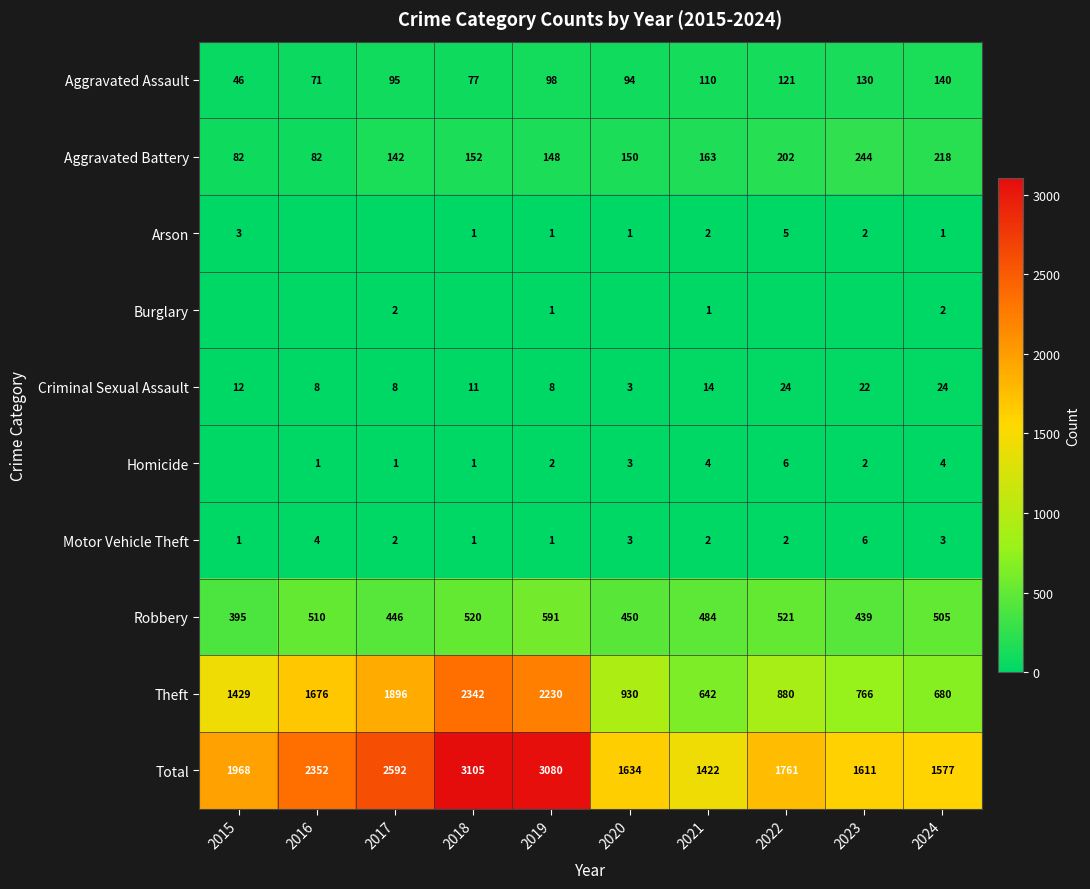

The value of Aggravated Assault at 2018 is 77. True or false?

True